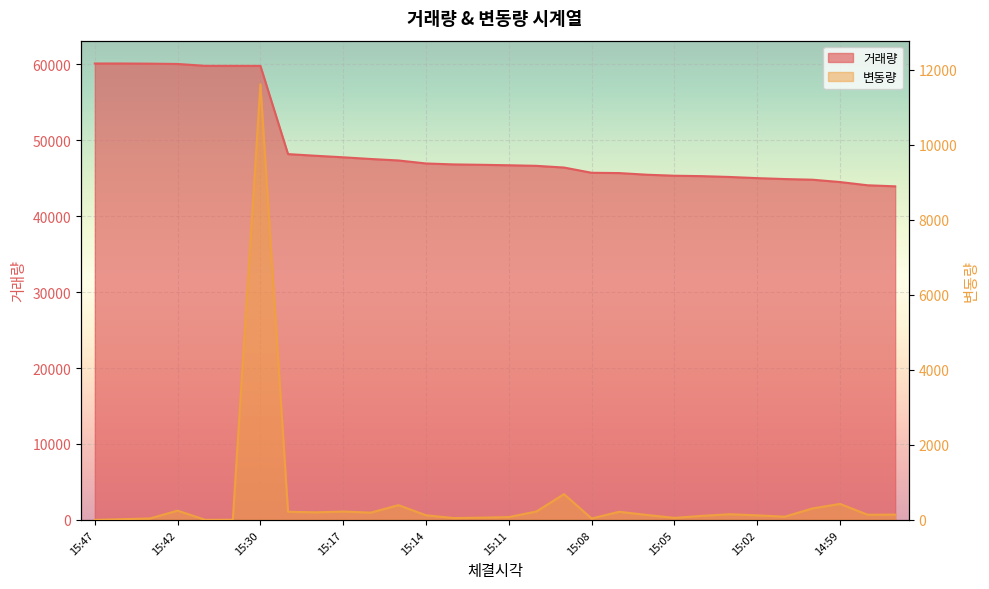

What is the difference between the maximum and second lowest values in the 거래량 series?

16036